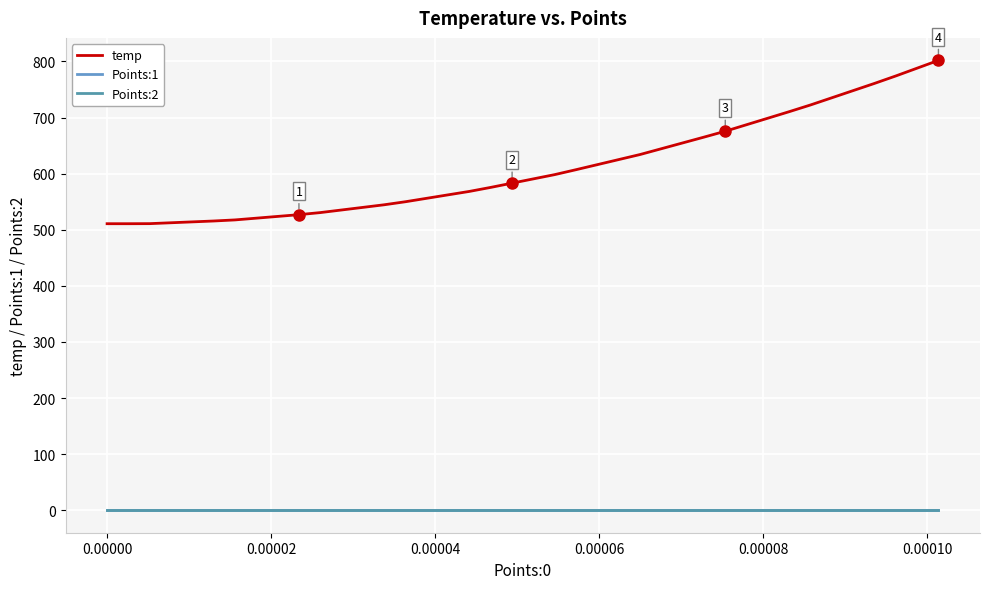

True or false: temp and Points:1 intersect in this chart.

False